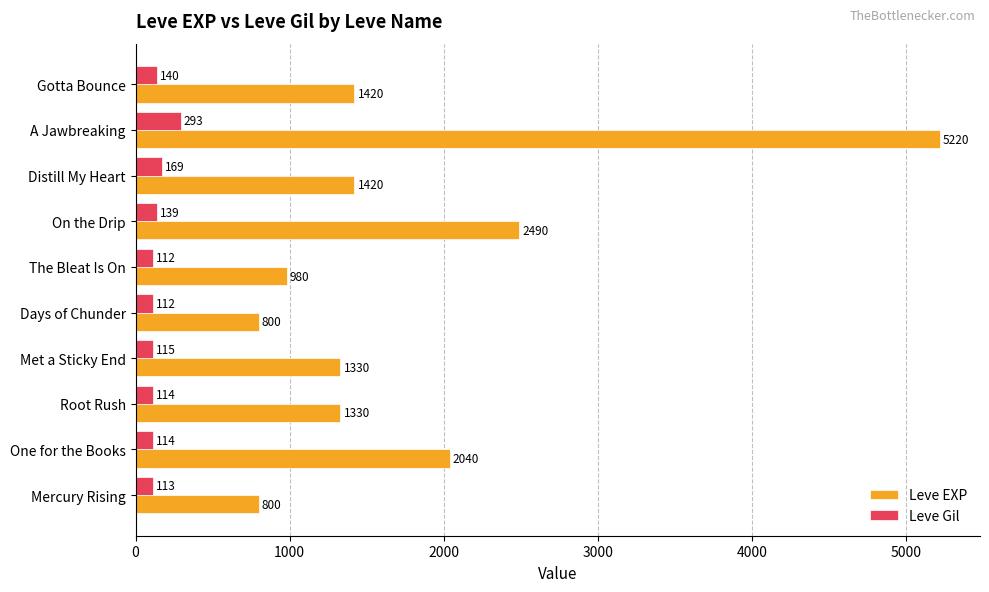

Read the Leve EXP value at Mercury Rising, to the nearest 50.

800